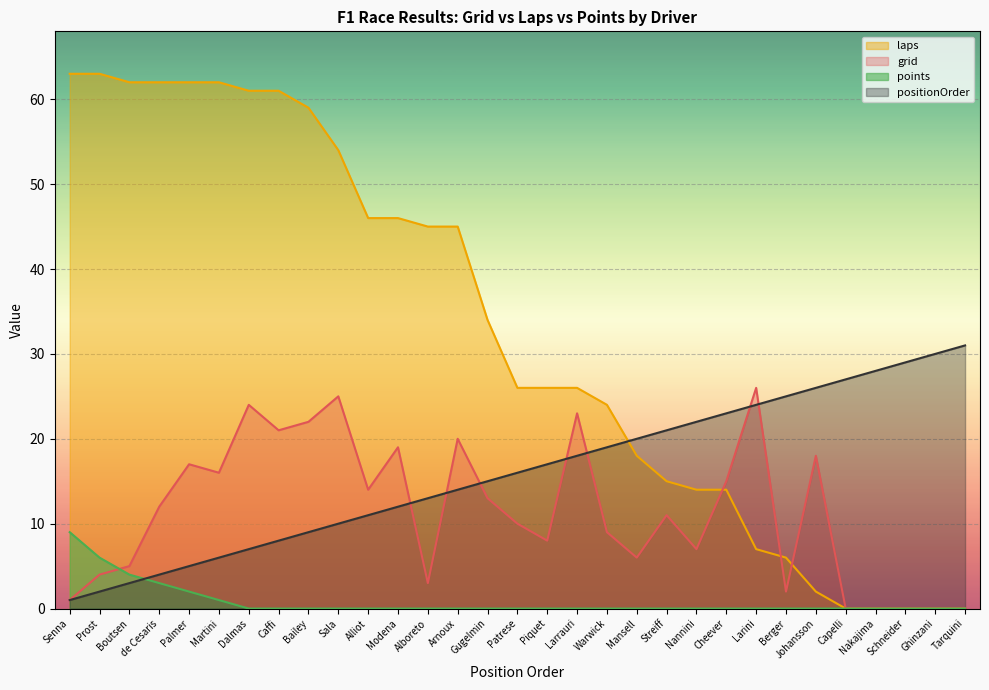

List the labels in order of positionOrder value, largest first.

Tarquini, Ghinzani, Schneider, Nakajima, Capelli, Johansson, Berger, Larini, Cheever, Nannini, Streiff, Mansell, Warwick, Larrauri, Piquet, Patrese, Gugelmin, Arnoux, Alboreto, Modena, Alliot, Sala, Bailey, Caffi, Dalmas, Martini, Palmer, de Cesaris, Boutsen, Prost, Senna